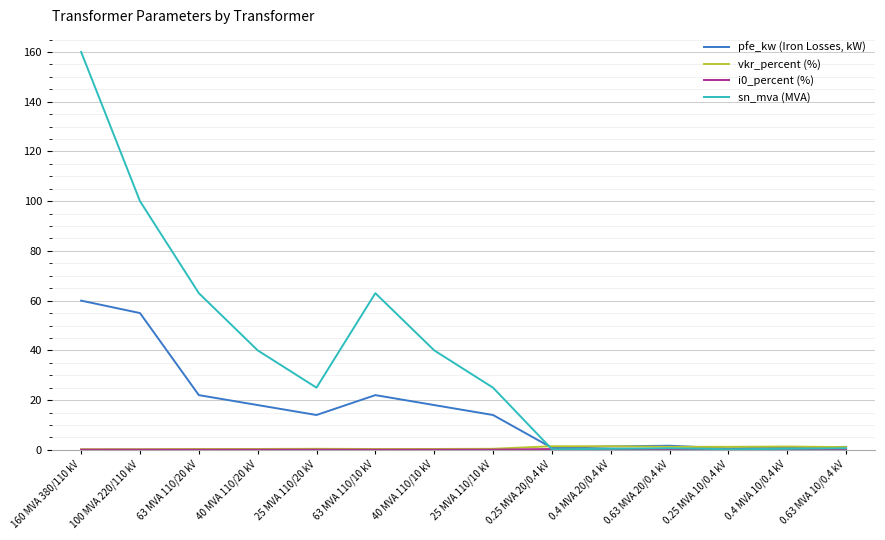

True or false: sn_mva (MVA) has a value of 100.0 at 100 MVA 220/110 kV.

True